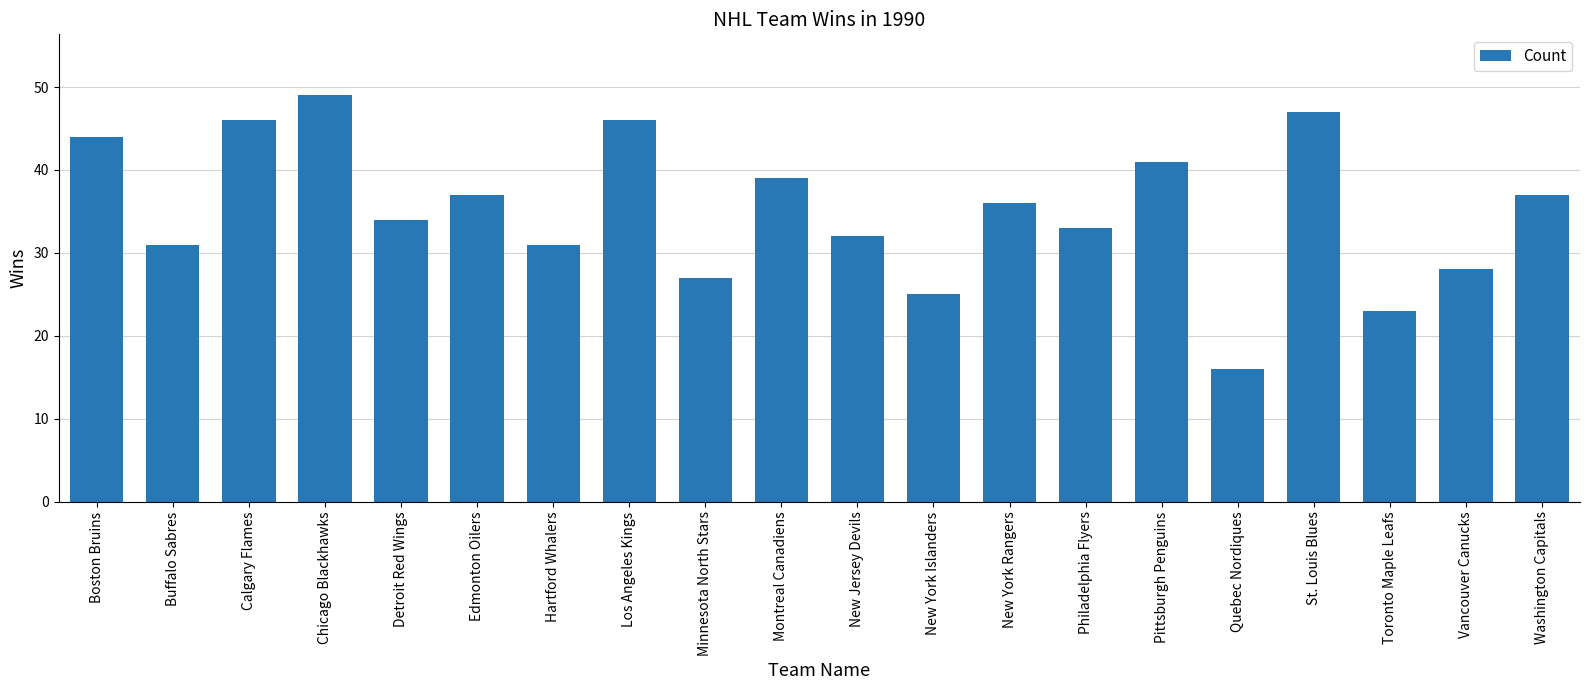

Reading left to right, what are all the values shown in this chart?

44	31	46	49	34	37	31	46	27	39	32	25	36	33	41	16	47	23	28	37